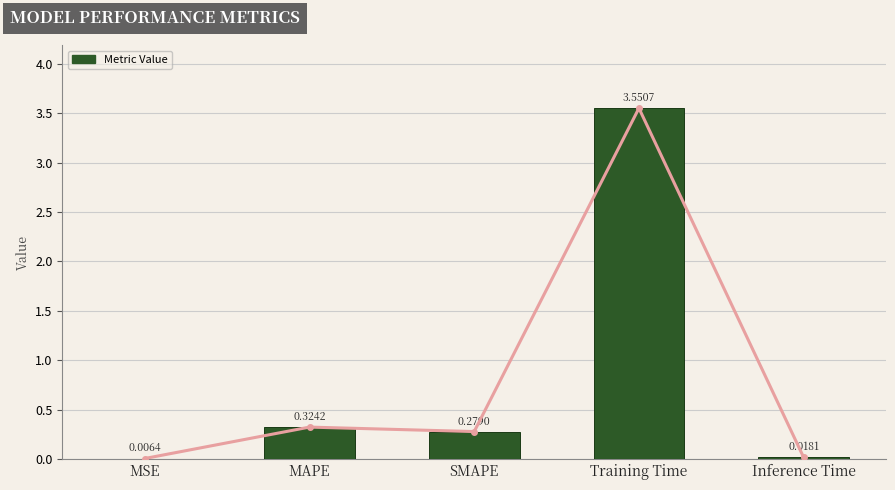

Is it true that the value at Inference Time is 0.0?

True